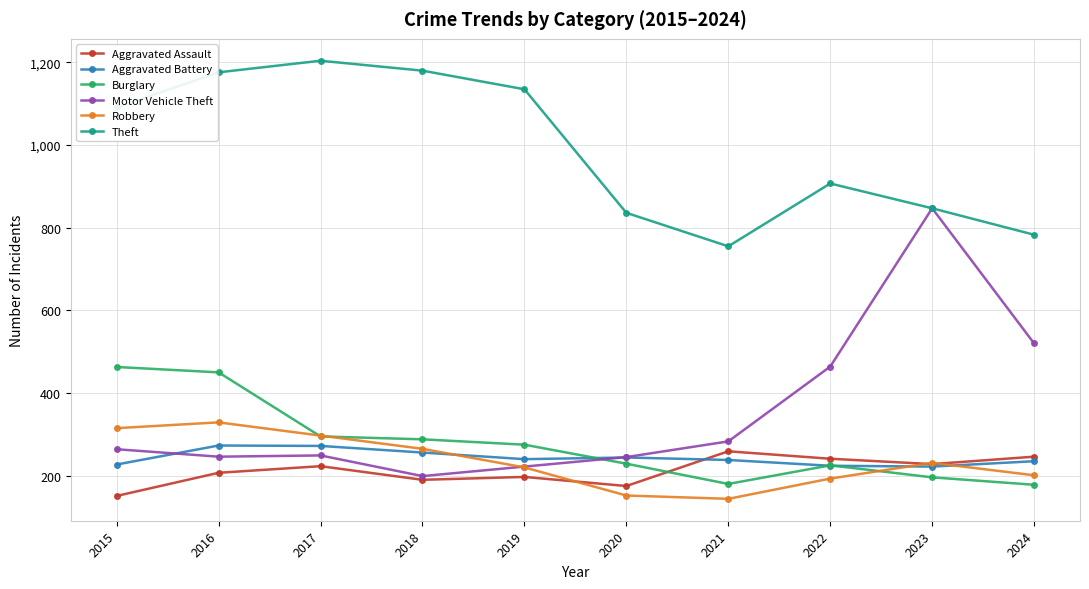

In Aggravated Assault, how many points are lower than both neighbors (excluding endpoints)?

3